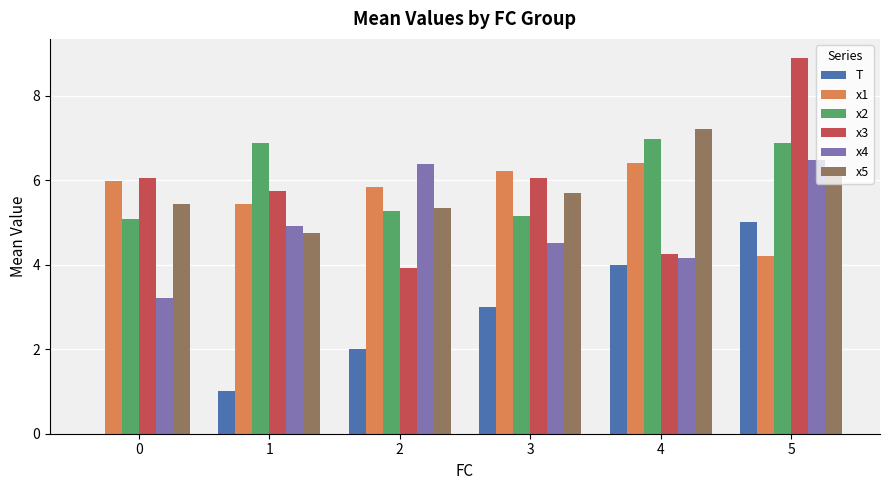

Is the value of x5 at 2 greater than the value of x4 at 2?

No